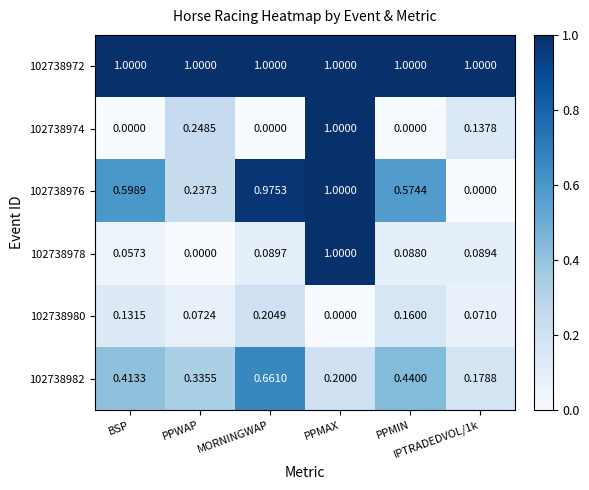

What is the total value across all series at PPMIN?

2.3